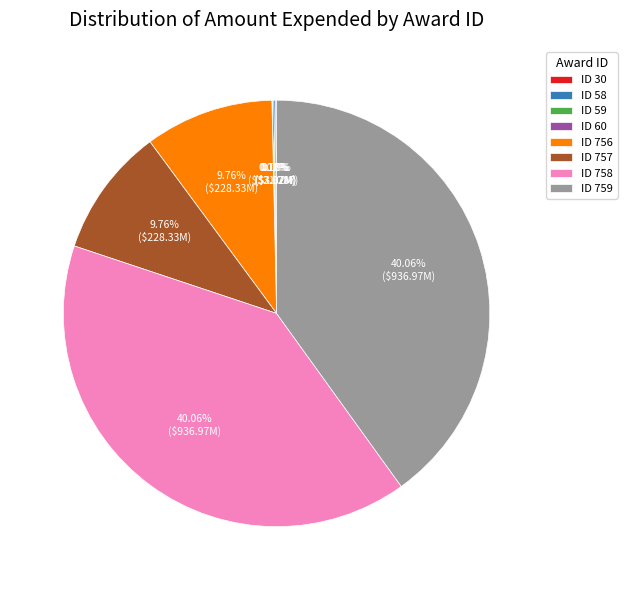

Does any single category account for the majority?

No